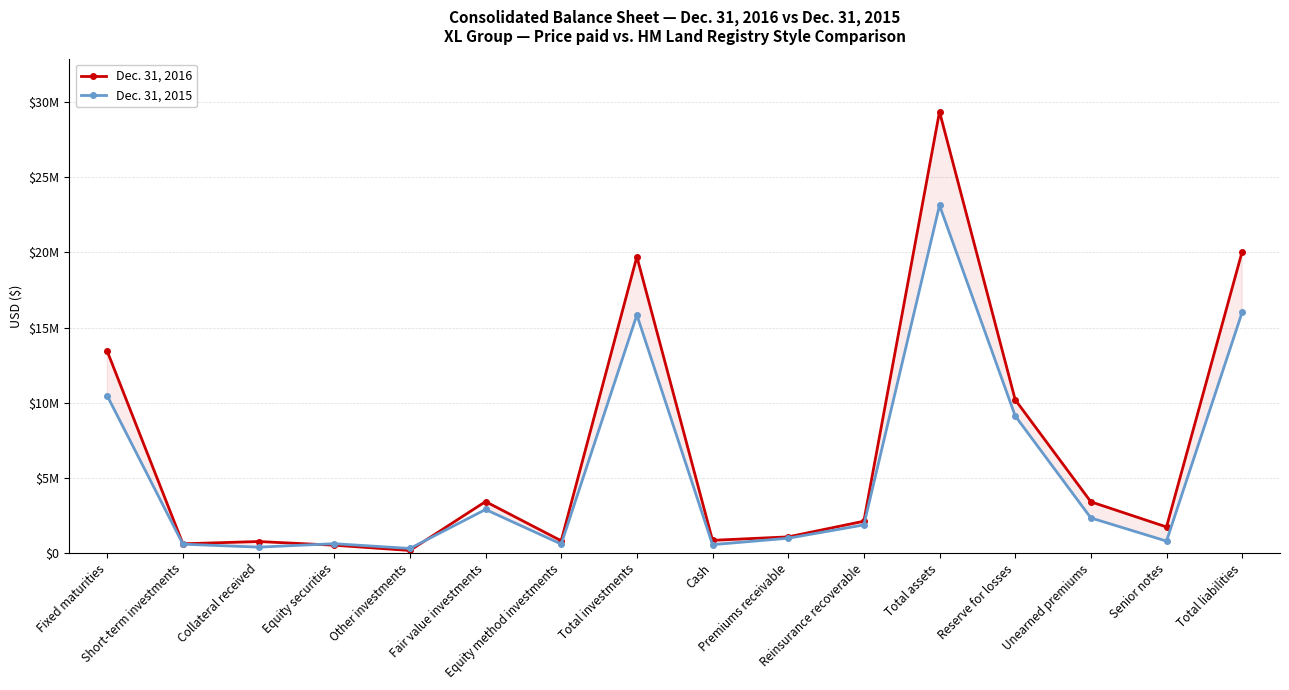

What is the total value across all series at Reserve for losses?

19326210